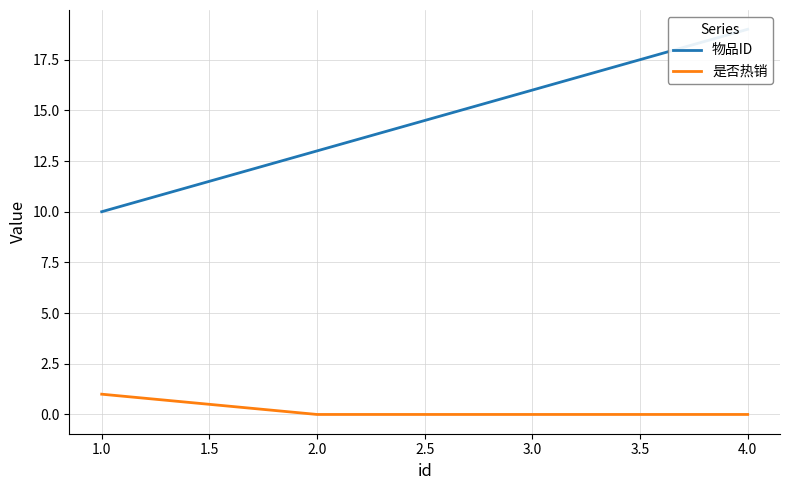

What is the sum of all 物品ID values?

58